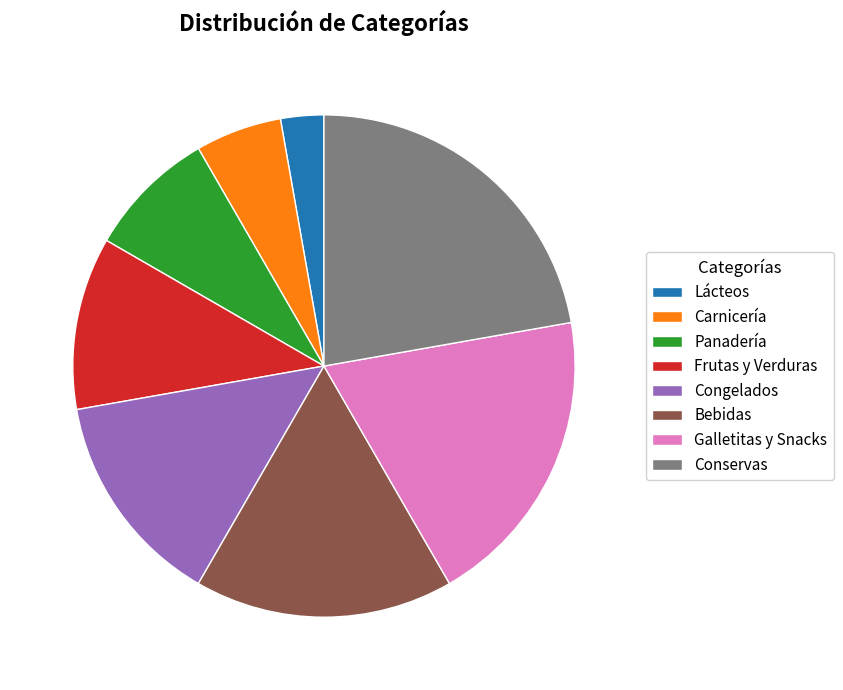

True or false: Carnicería accounts for 6% of the total.

True